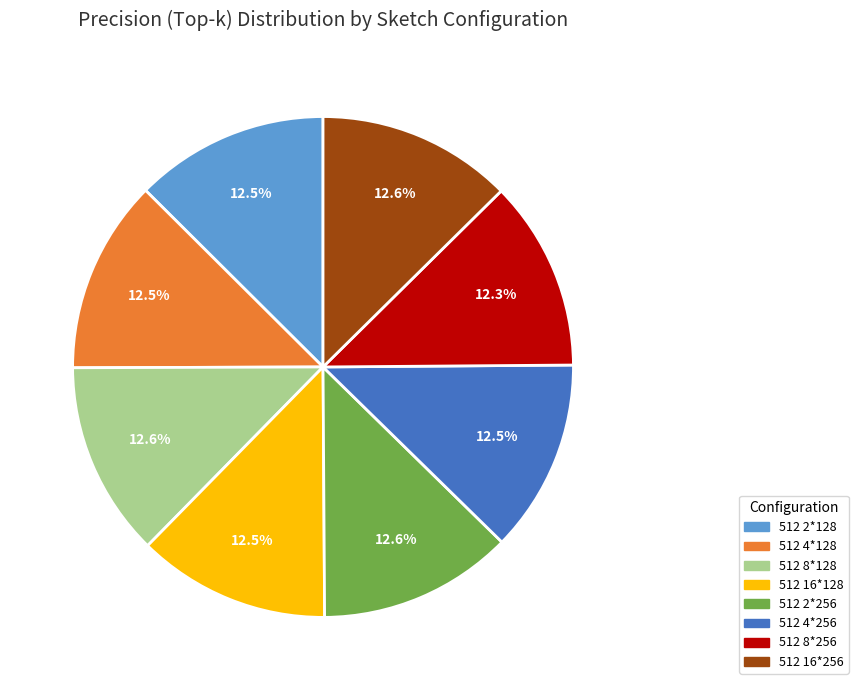

Does 512 8*256 represent more than half of the total?

No